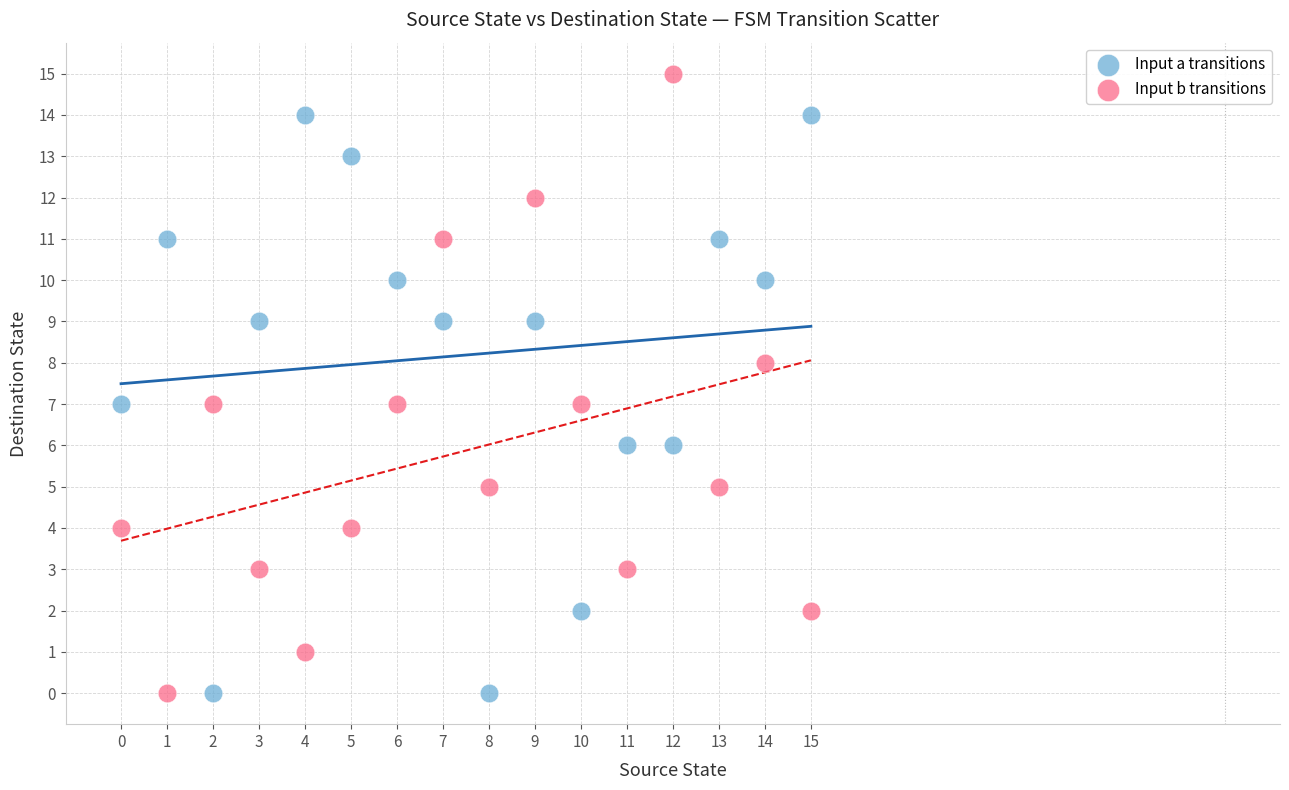

Which series contains the highest Y value?

Input b transitions